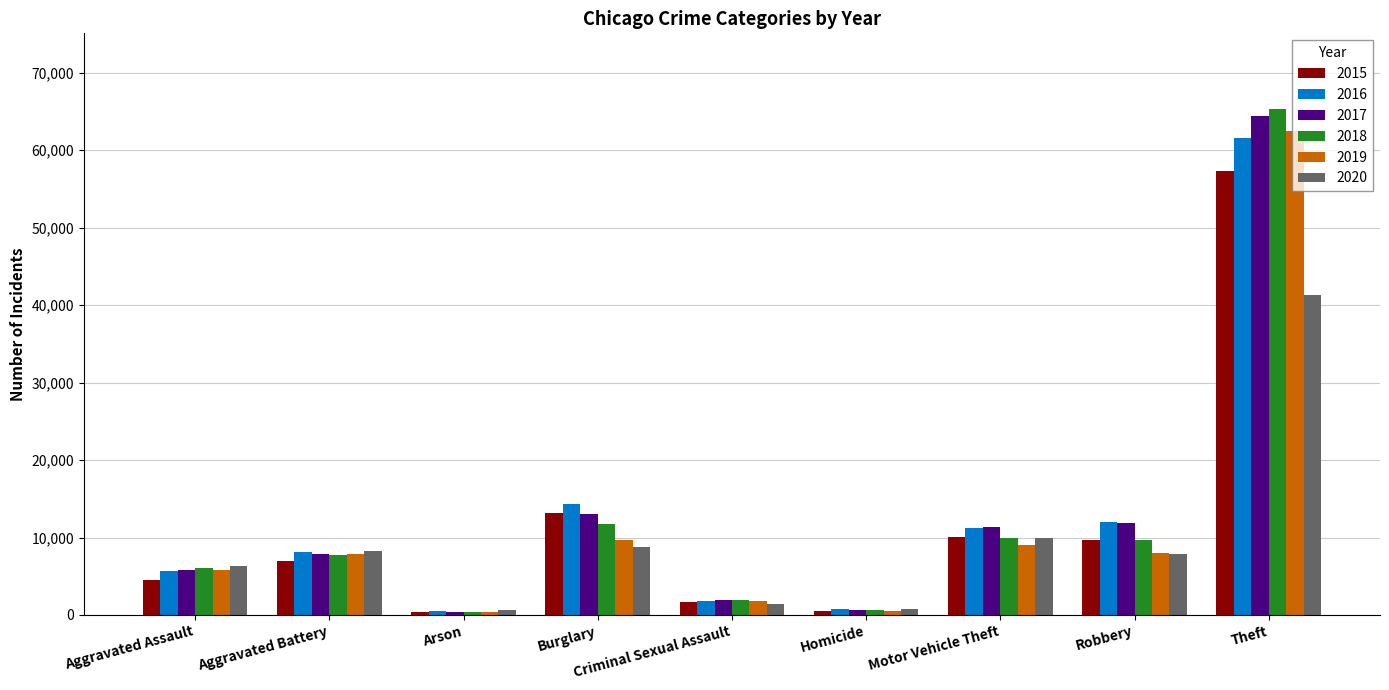

What is the difference between the highest and lowest values at Aggravated Battery?

1301